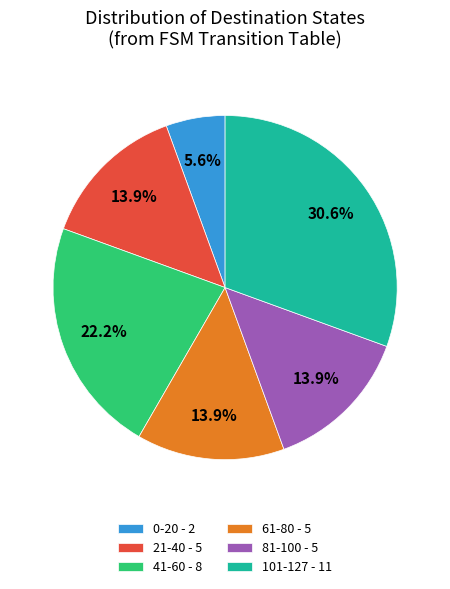

How many segments does this pie chart have?

6